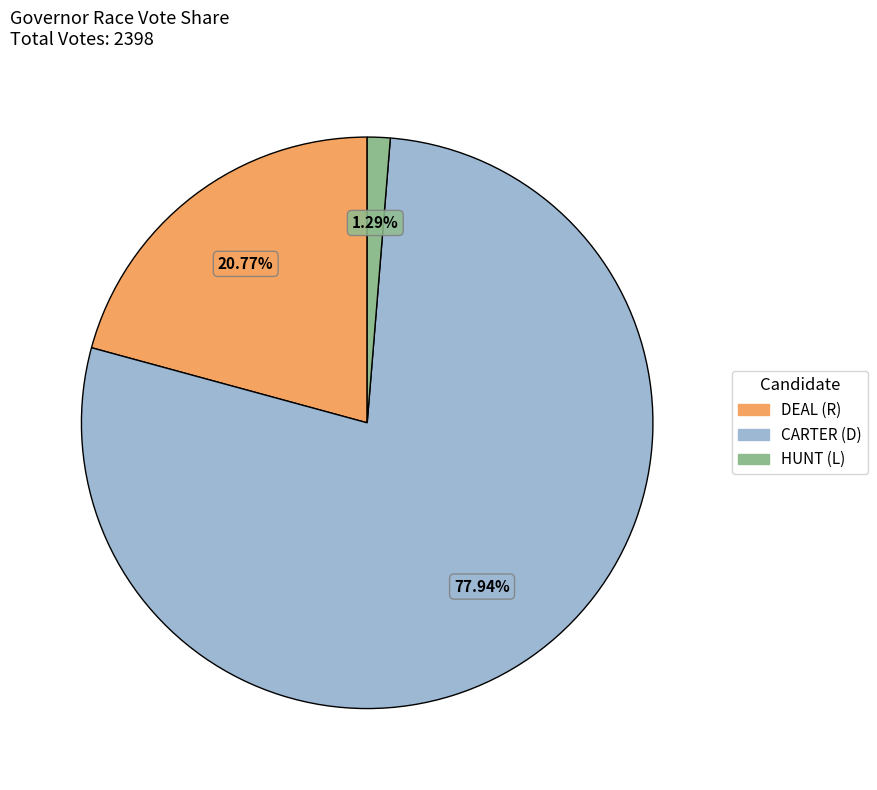

How many slices are in this pie chart?

3